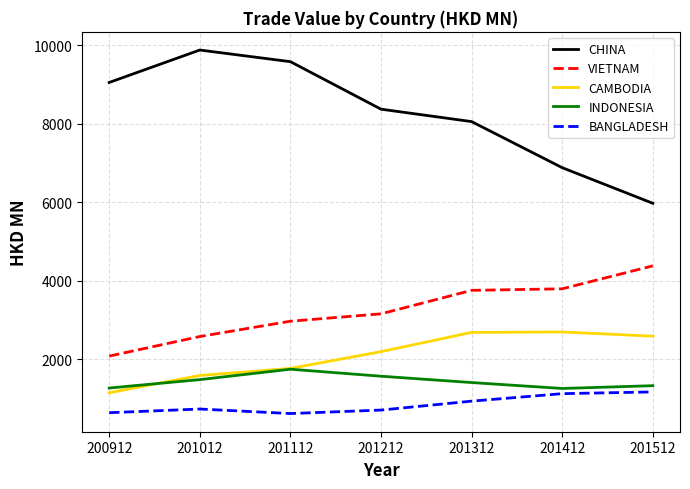

What is the difference between the maximum and second lowest values in the CAMBODIA series?

1109.1